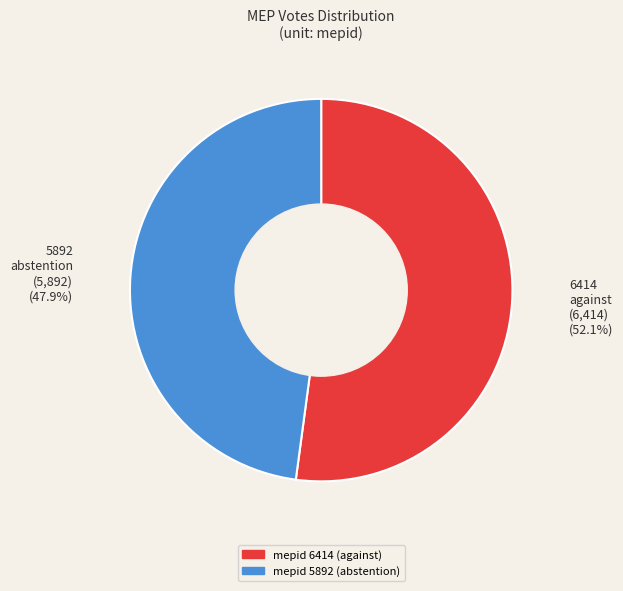

What is the ratio of the value at 6414 to the value at 5892?

1.1